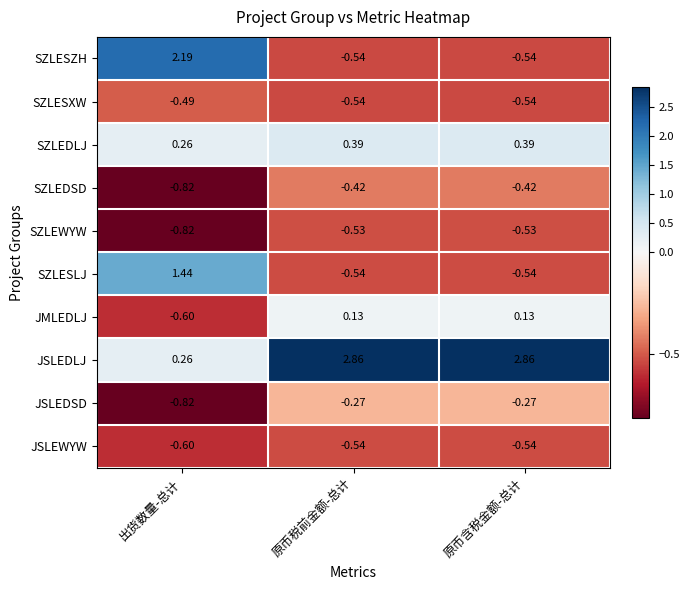

List the series in order of their peak value, lowest first.

JSLEWYW, SZLEWYW, SZLESXW, SZLEDSD, JSLEDSD, JMLEDLJ, SZLEDLJ, SZLESLJ, SZLESZH, JSLEDLJ